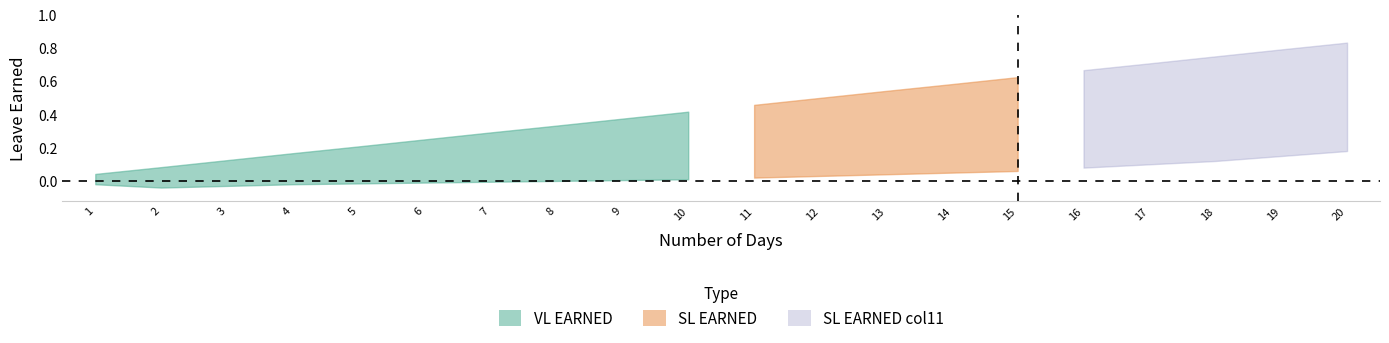

True or false: VL EARNED and SL EARNED intersect in this chart.

False